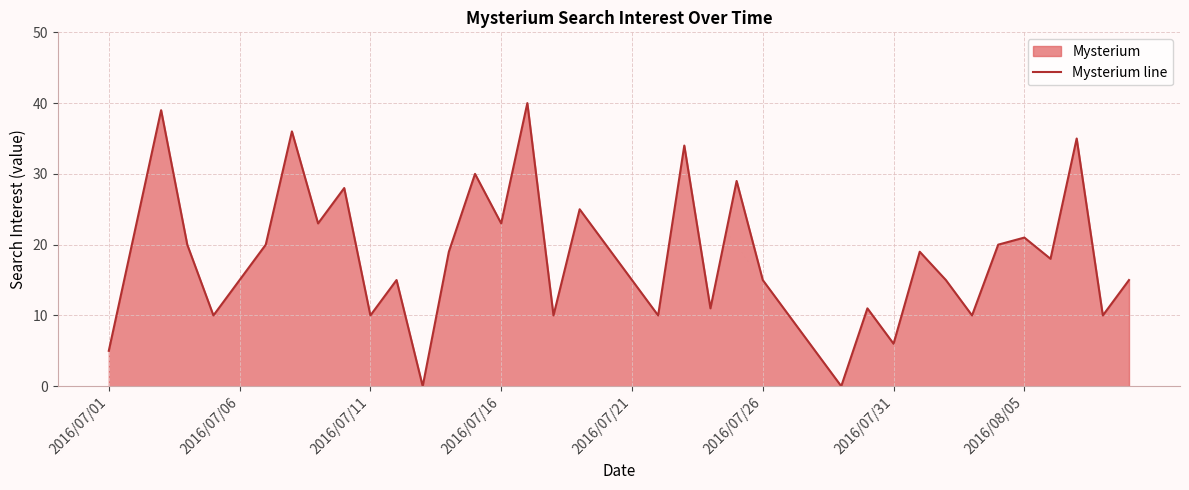

What is the difference between the maximum and minimum values?

40